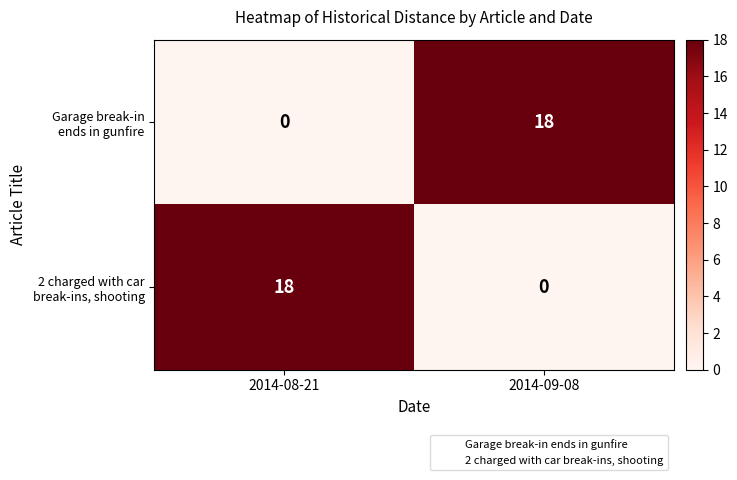

What is the difference between the highest and lowest values at 2014-09-08?

18